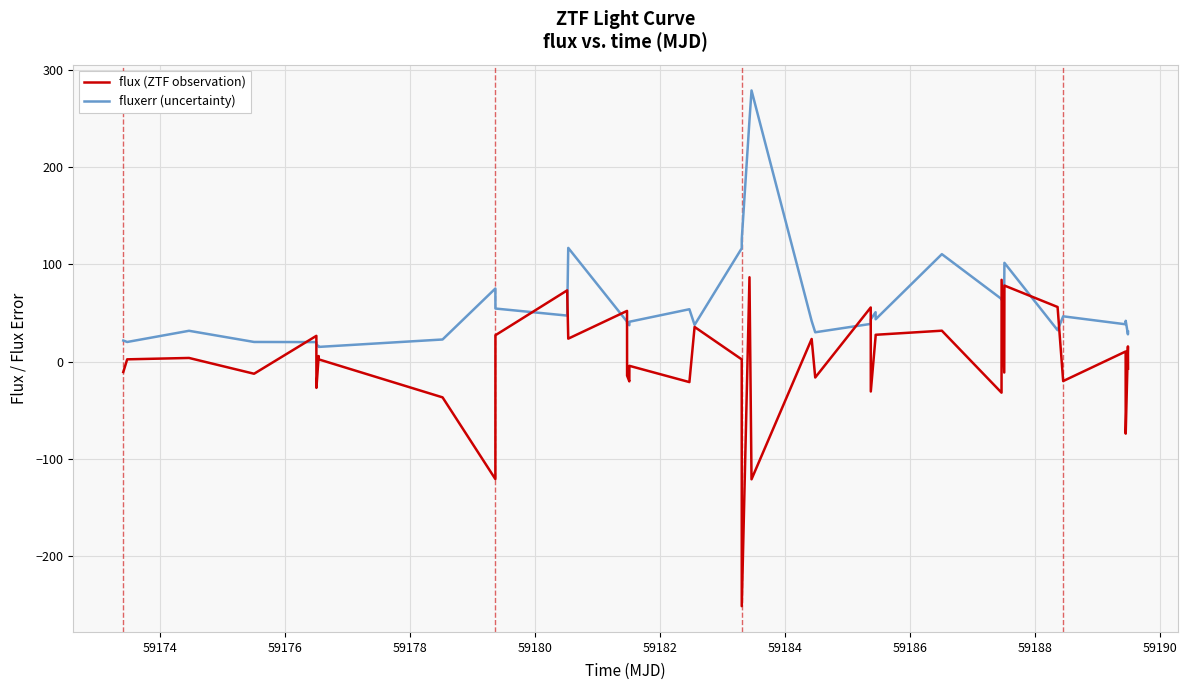

What are all the series names shown in the legend?

flux (ZTF observation), fluxerr (uncertainty)